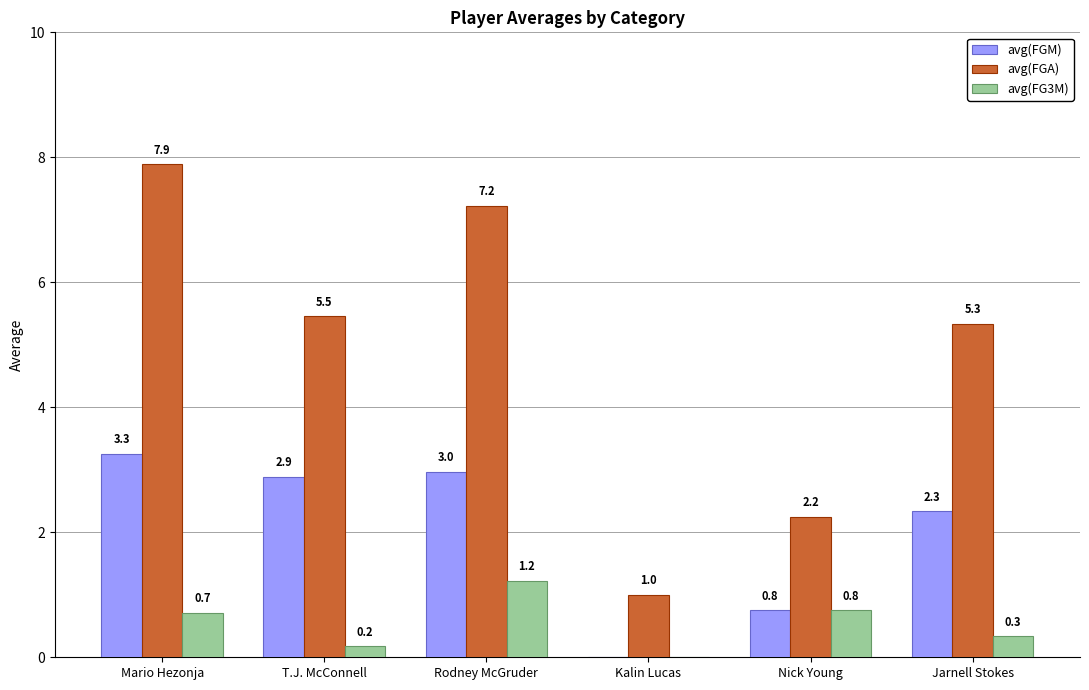

How many values in avg(FGM) are above zero?

5